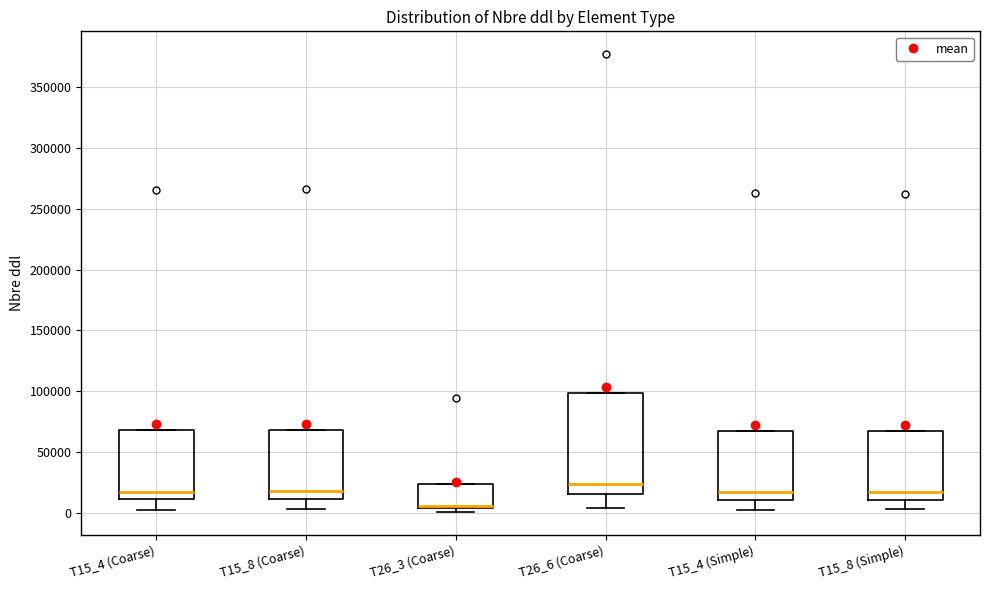

Reading left to right, read every box against the y-axis: the position of its median line, the range the box covers, and the ends of its whiskers. The values are not printed on the chart, so give them approximately, as read against the axis.

T15_4 (Coarse): median 20000, box 10000 to 70000, whiskers 5000 to 70000
T15_8 (Coarse): median 20000, box 10000 to 70000, whiskers 5000 to 70000
T26_3 (Coarse): median 5000 (just above the box's lower edge), box 5000 to 25000, whiskers 0 to 25000
T26_6 (Coarse): median 25000, box 15000 to 100000, whiskers 5000 to 100000
T15_4 (Simple): median 20000, box 10000 to 65000, whiskers 5000 to 65000
T15_8 (Simple): median 20000, box 10000 to 70000, whiskers 5000 to 70000